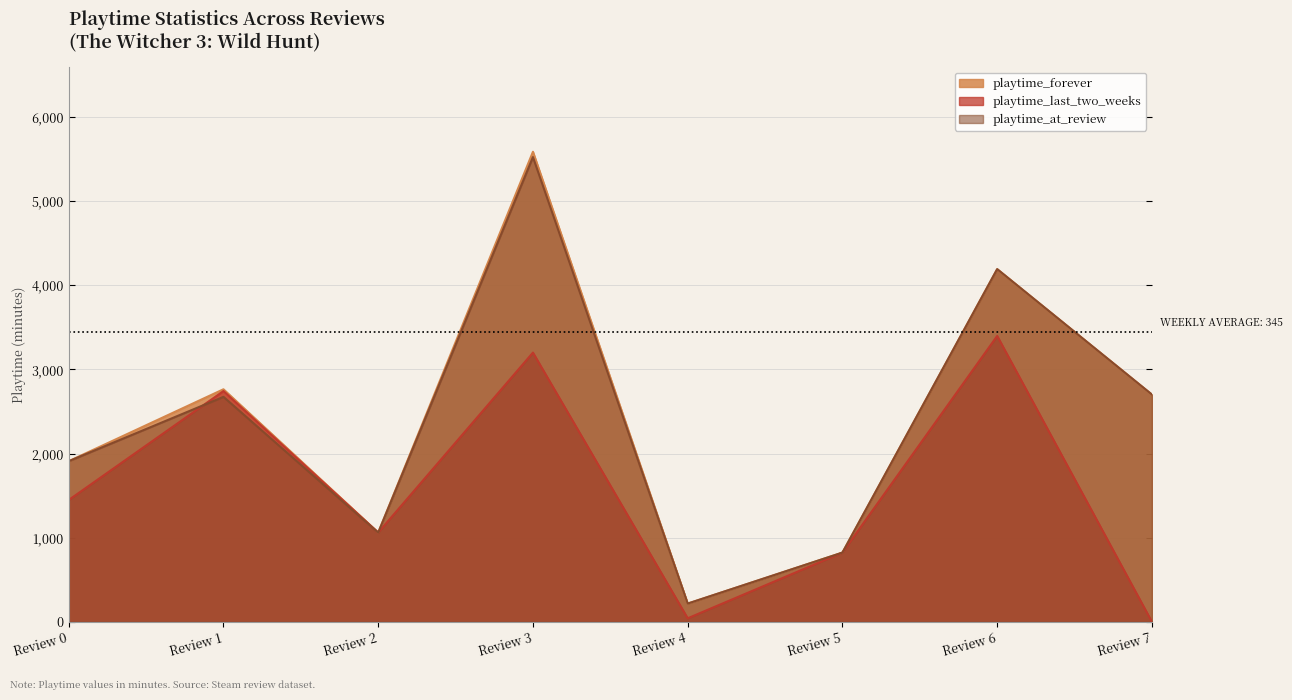

Reading right to left, extract all data points from this chart.

playtime_forever: Review 7=2701	Review 6=4192	Review 5=823	Review 4=217	Review 3=5587	Review 2=1061	Review 1=2764	Review 0=1909
playtime_last_two_weeks: Review 7=0	Review 6=3398	Review 5=823	Review 4=42	Review 3=3200	Review 2=1061	Review 1=2743	Review 0=1448
playtime_at_review: Review 7=2701	Review 6=4192	Review 5=823	Review 4=217	Review 3=5524	Review 2=1060	Review 1=2674	Review 0=1909